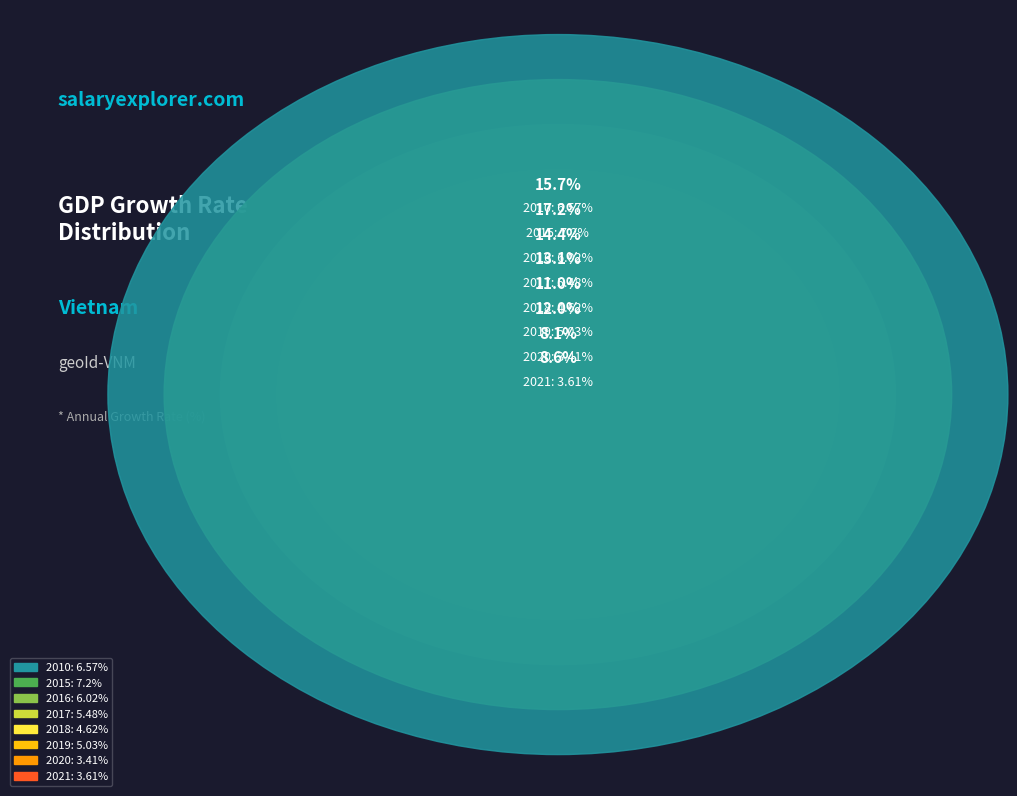

Is it true that 2017 is 6% of the pie?

False